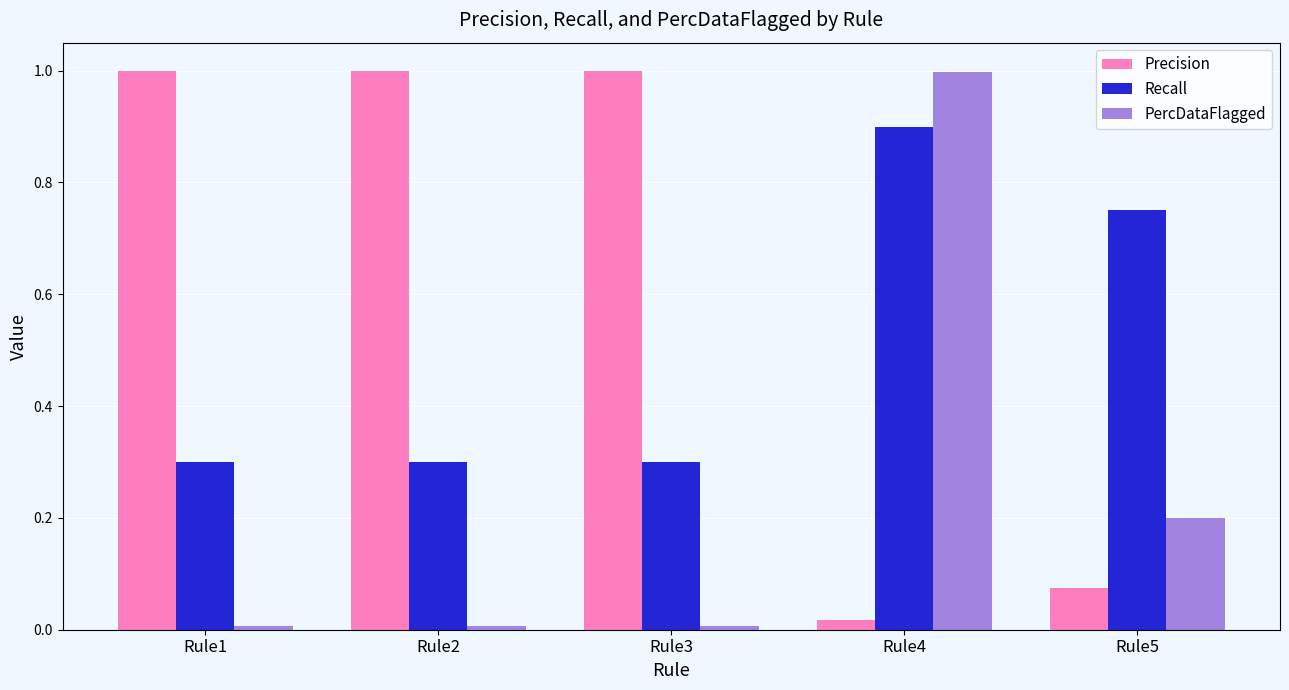

What are all the series names shown in the legend?

Precision, Recall, PercDataFlagged